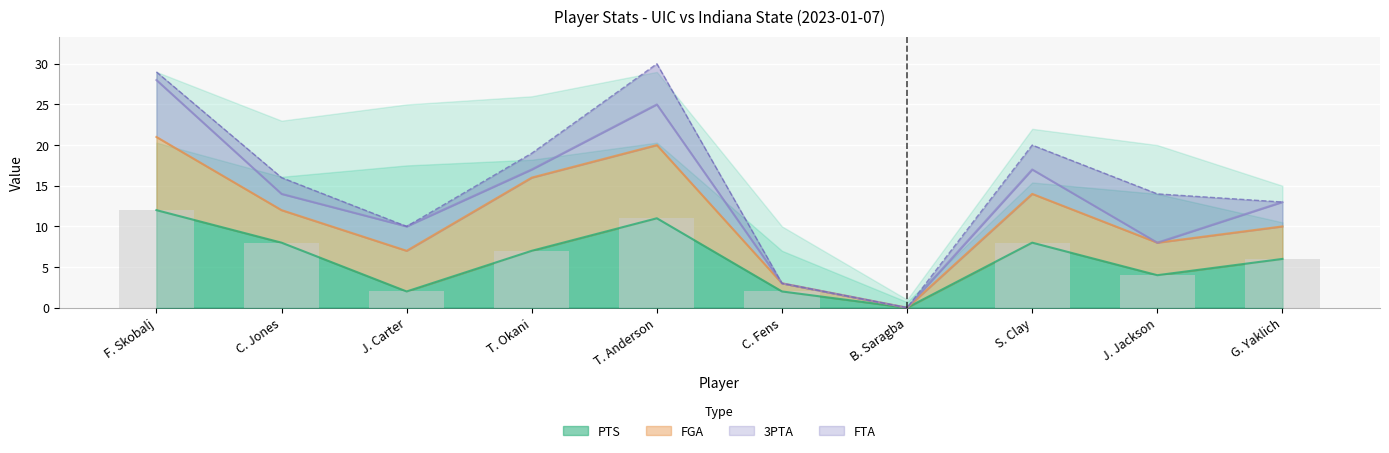

At which label does MIN first exceed 23?

F. Skobalj